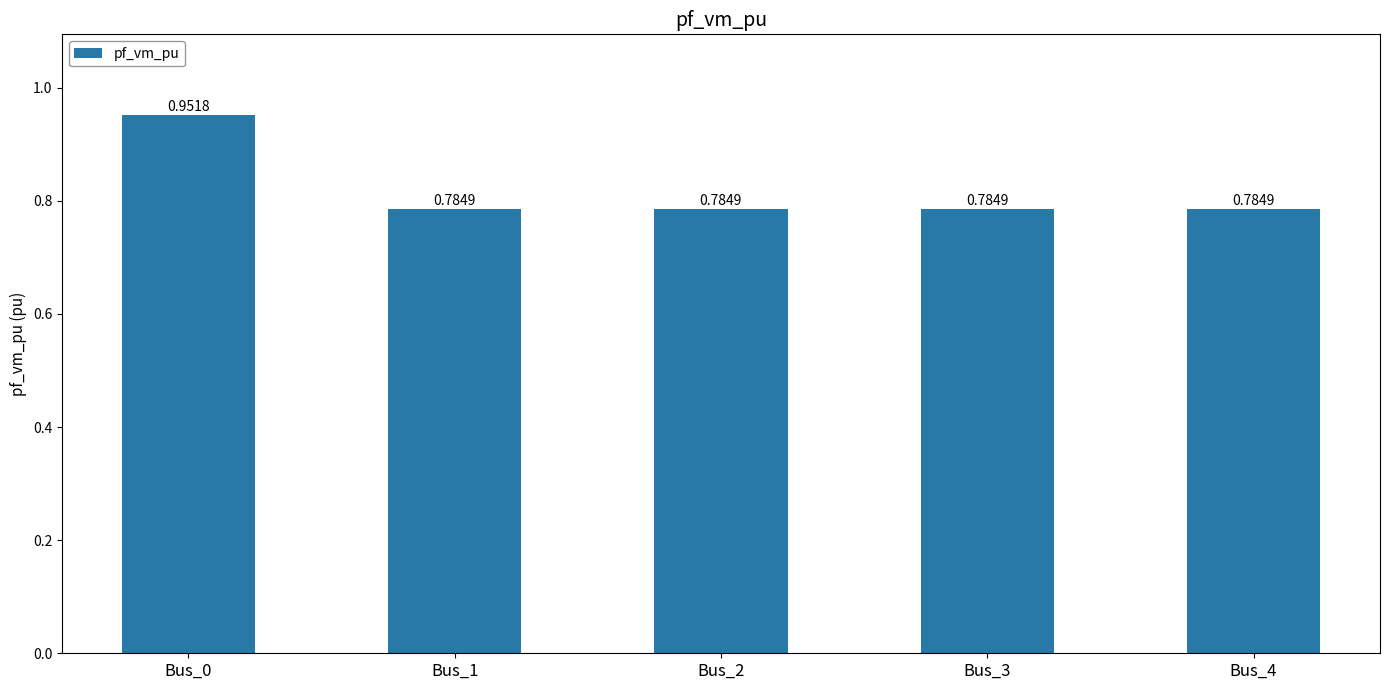

Does the chart contain stacked bars?

No